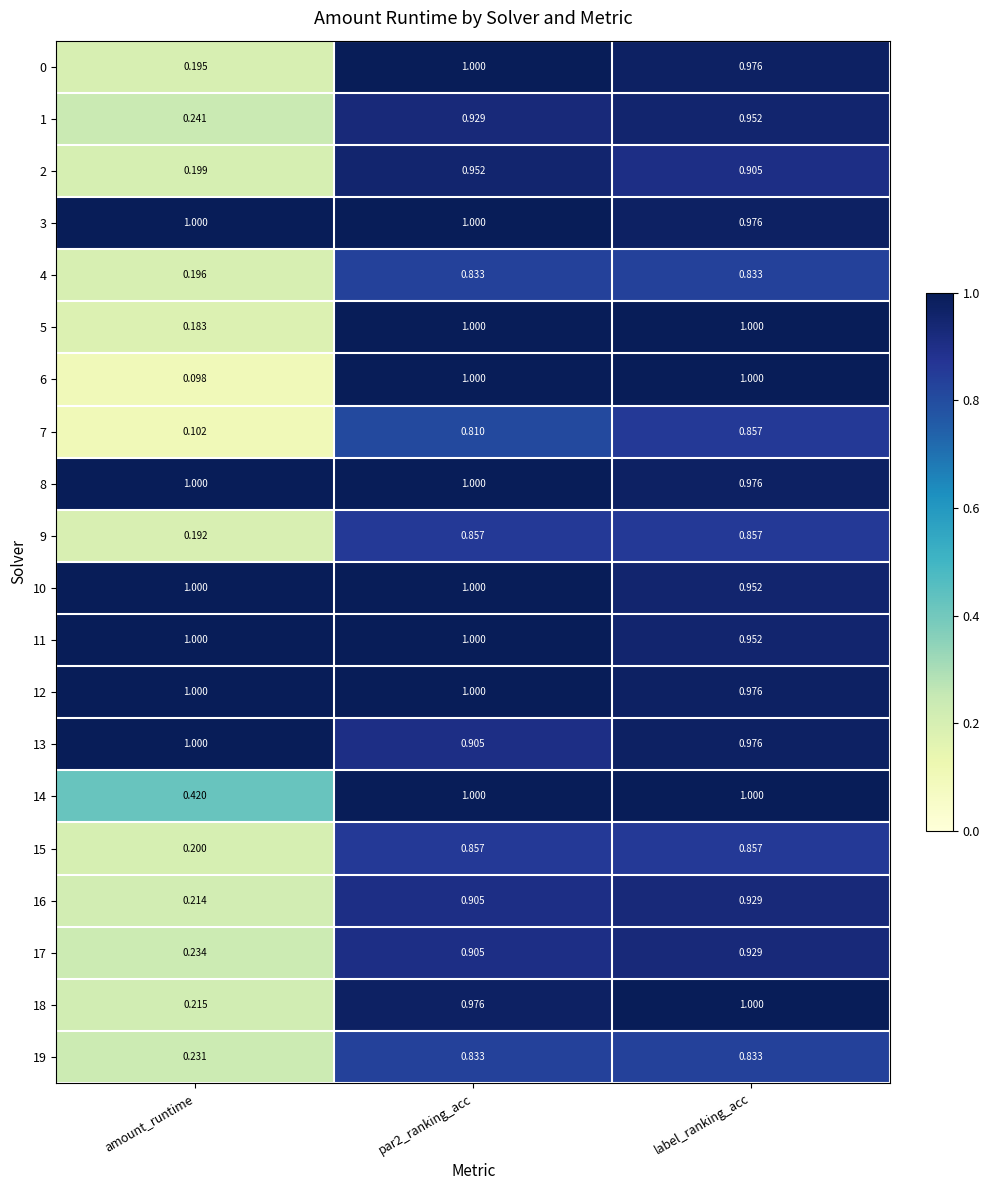

Which series has the widest spread of values?

6